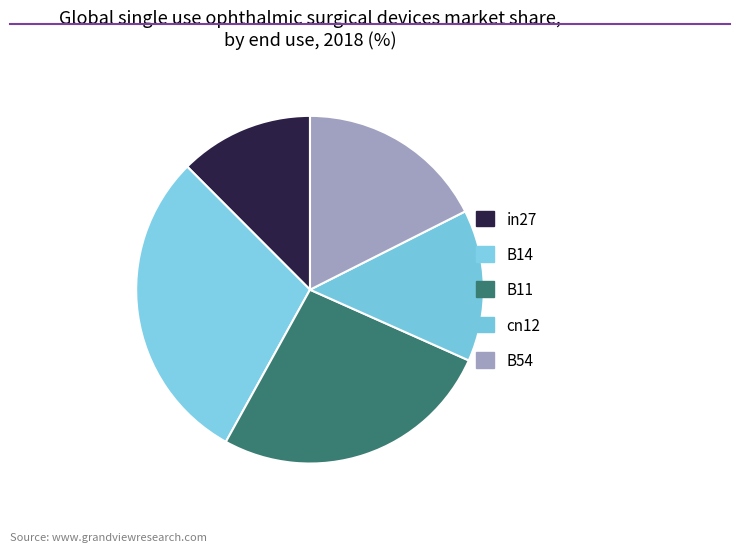

Count the number of slices in the pie.

5